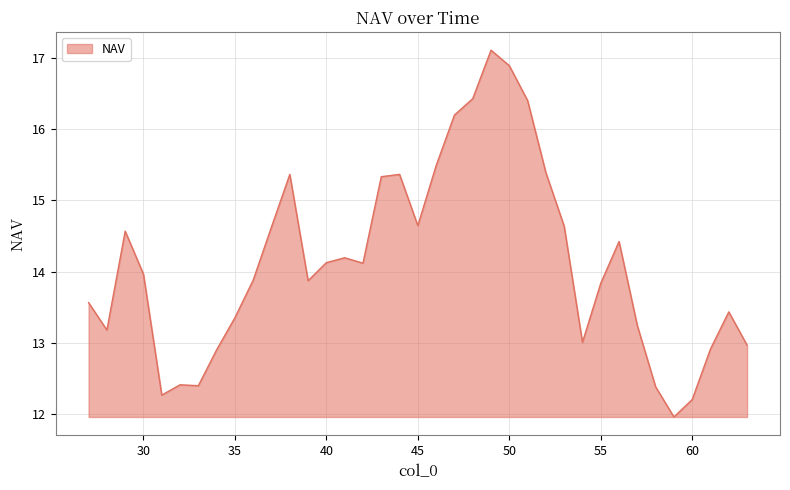

What is the difference between the maximum and minimum values?

5.1